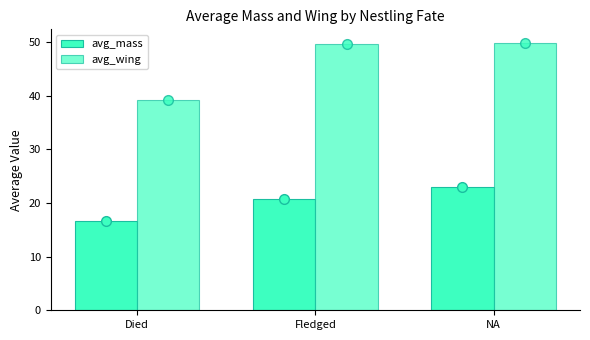

Is it true that avg_mass equals 6.3 at NA?

False